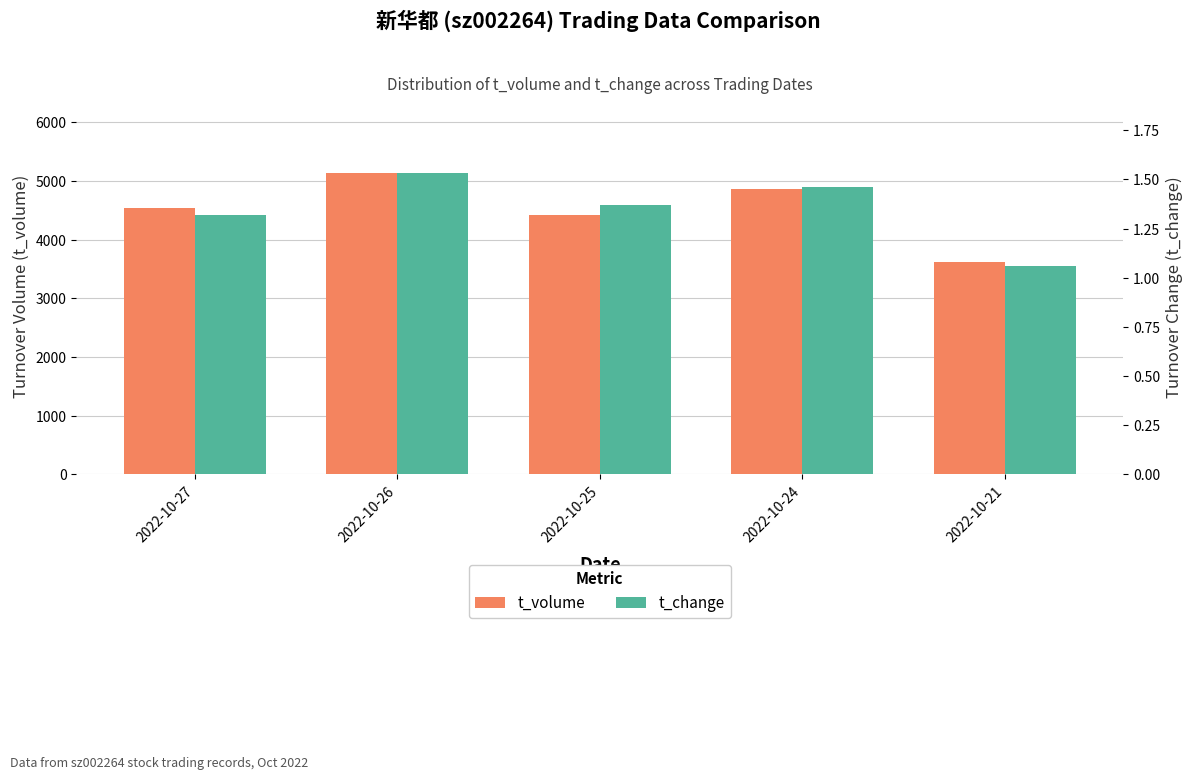

What is the difference between the maximum and minimum values in the t_change series?

0.5